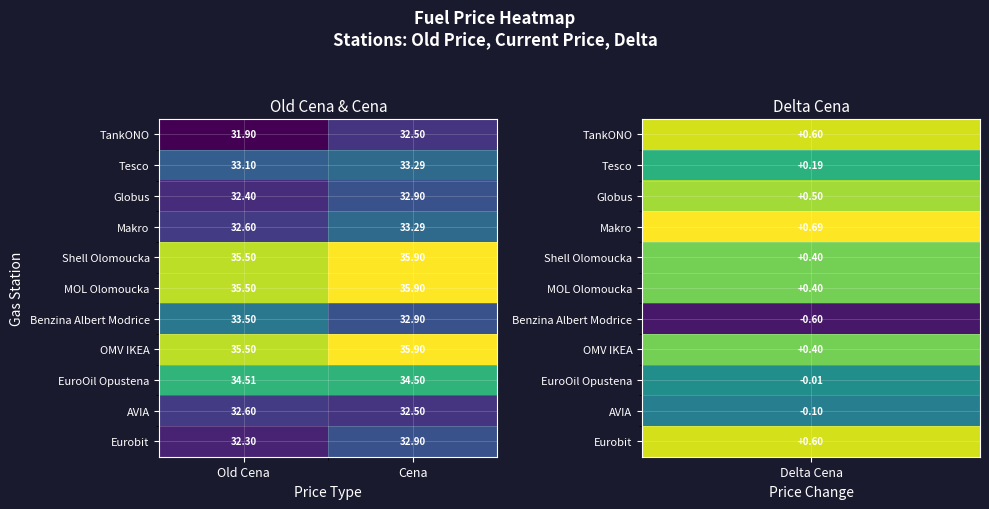

Which category has the highest value in the Globus series?

Cena